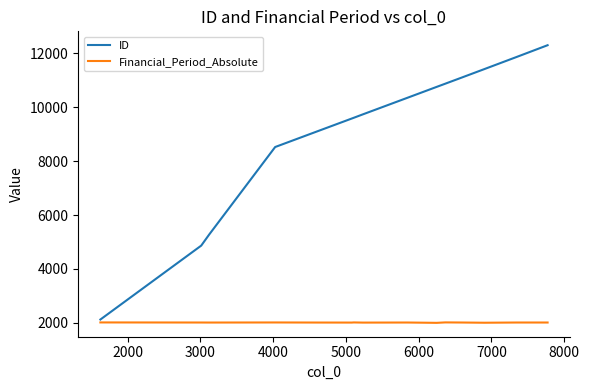

Is this an area chart (filled region under the line)?

No